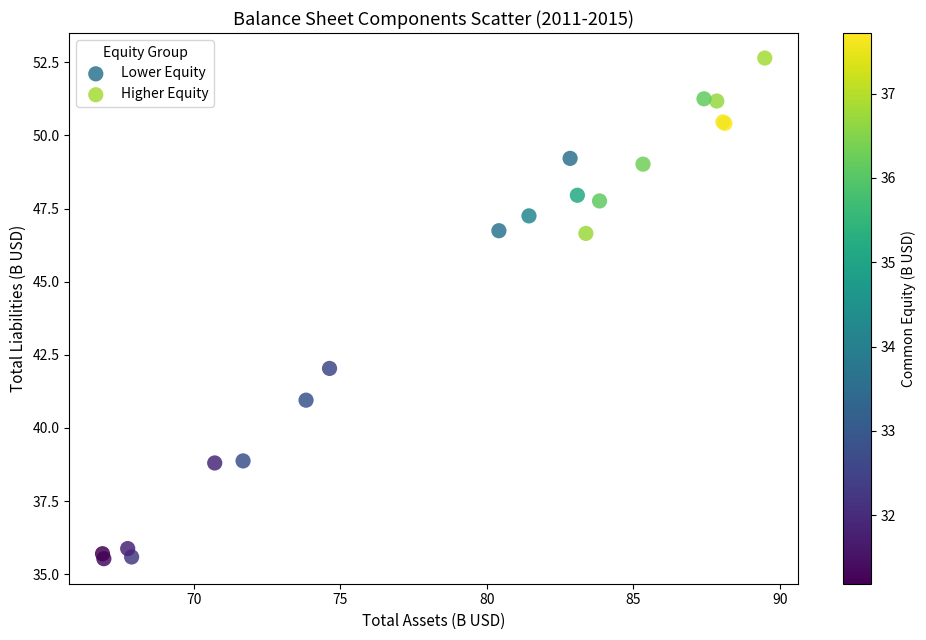

Which series contains the highest Y value?

Higher Equity